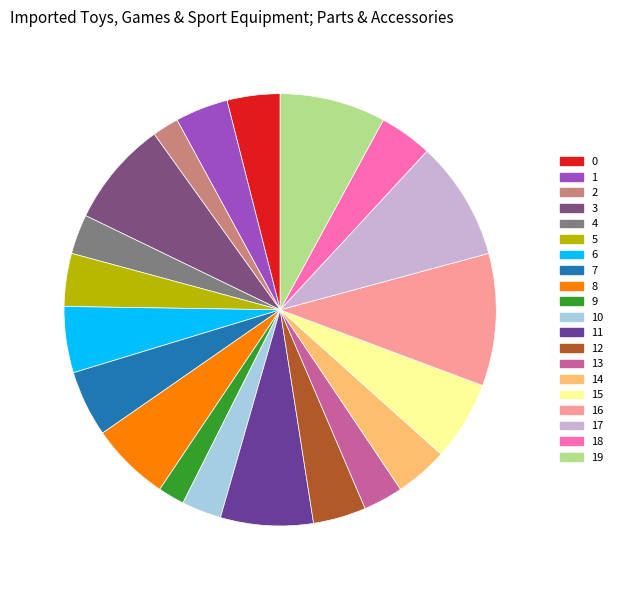

How many slices are in this pie chart?

20